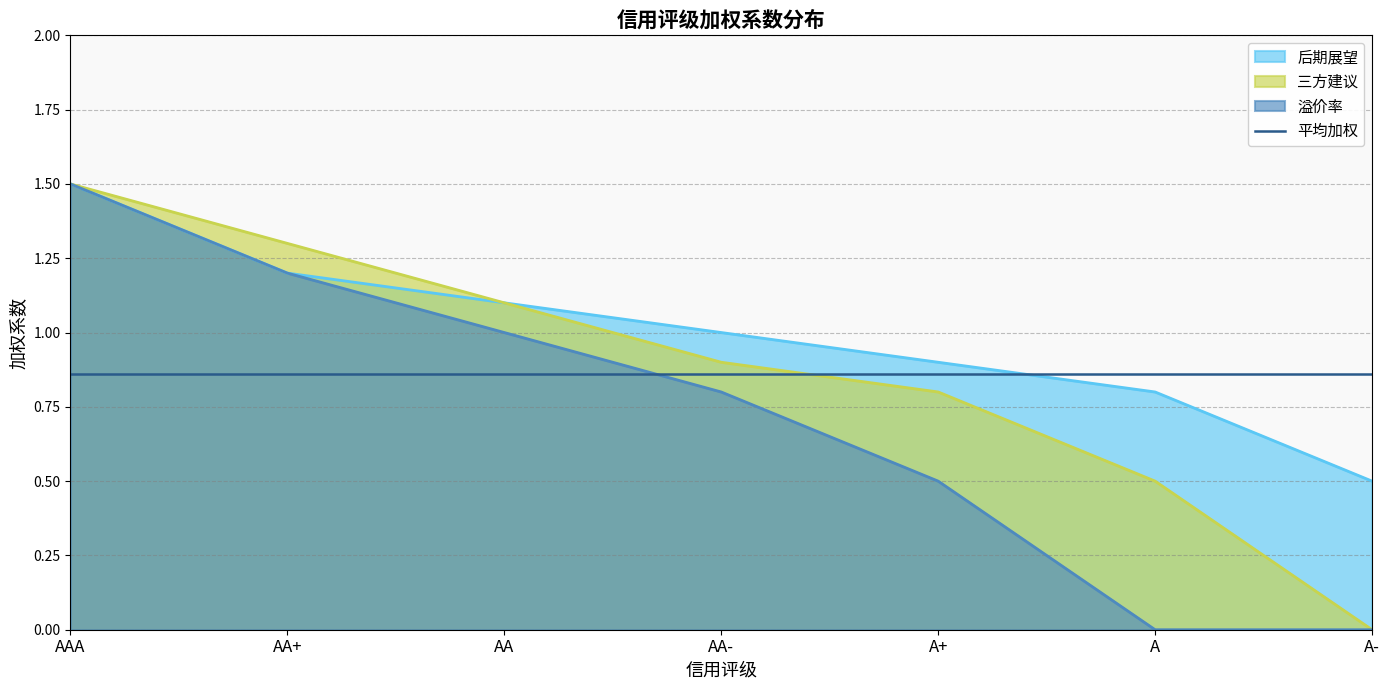

How many categories are shown in the chart?

7